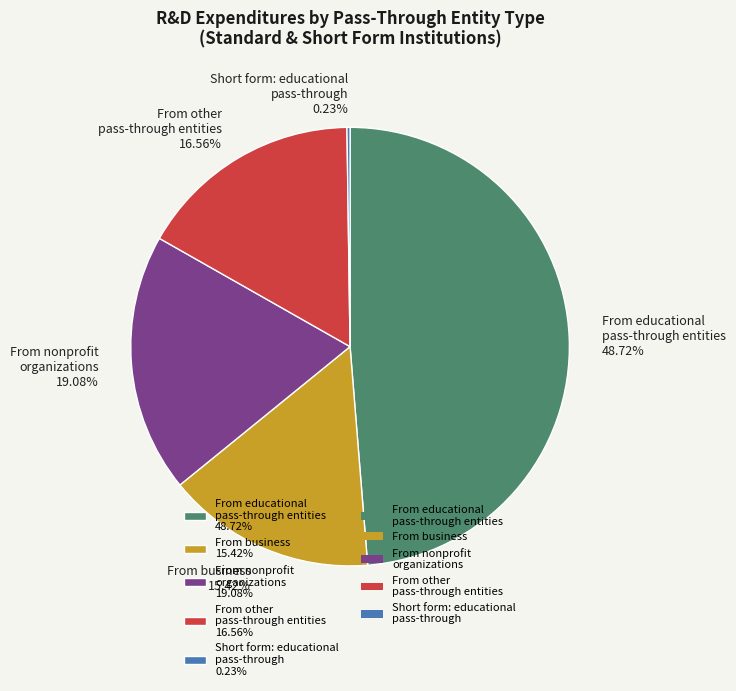

Approximately how many times larger is the value at From other pass-through entities 16.56% compared to From nonprofit organizations 19.08%?

0.9